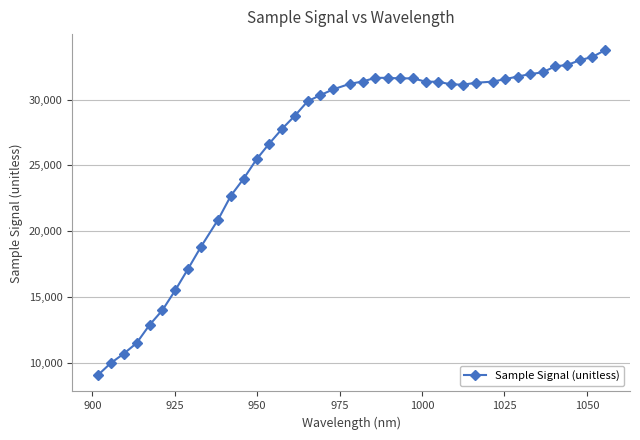

What is the sum of all values?

1055892